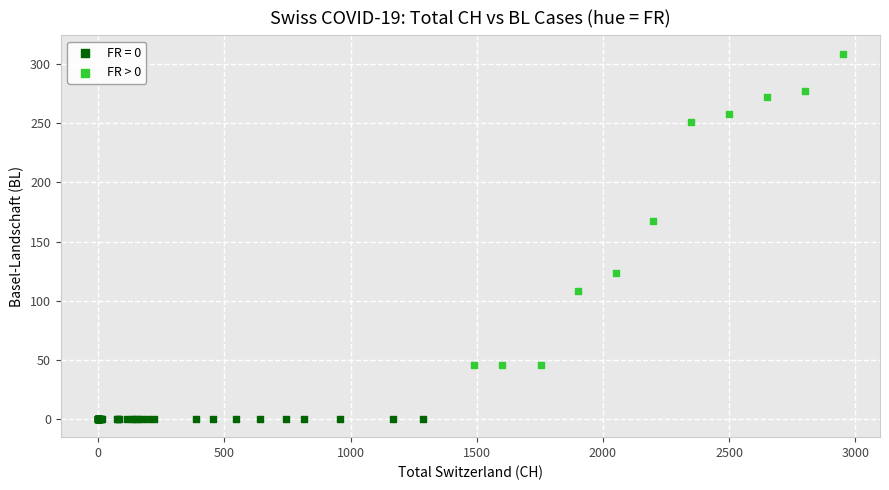

Which series reaches the minimum Y coordinate?

FR = 0